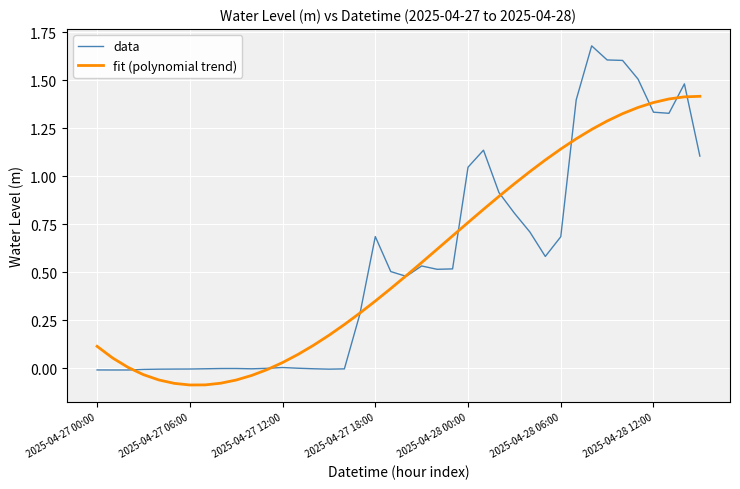

What is the difference between the second highest and minimum values in the data series?

1.6